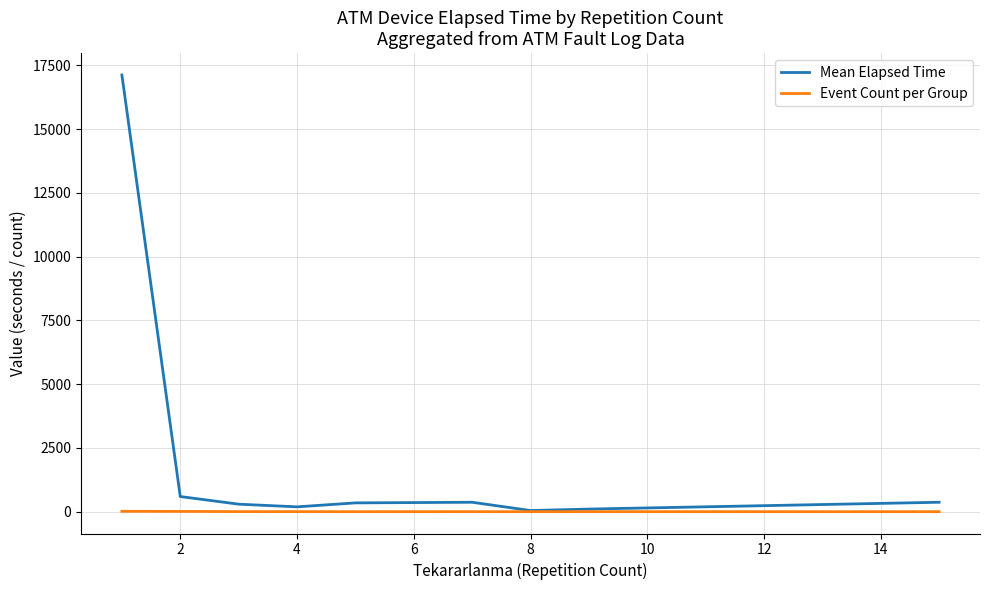

In Mean Elapsed Time, how many points are higher than both neighbors (excluding endpoints)?

1